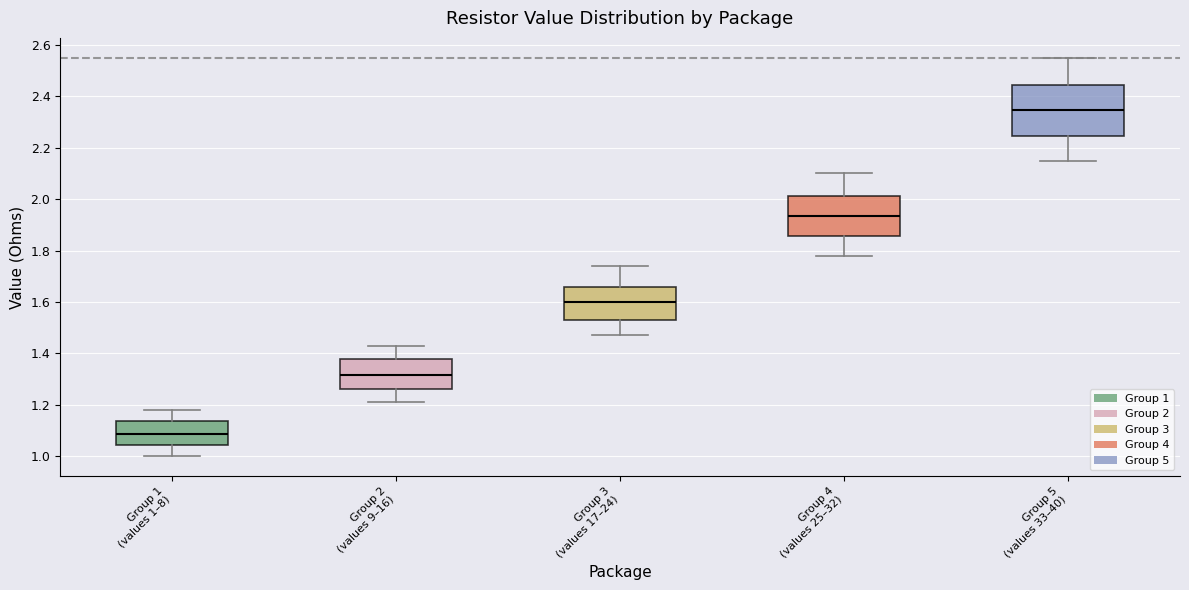

Where is the upper edge of the box for Group 2 (values 9–16) on the y-axis? The values are not printed on the chart, so give them approximately, as read against the axis.

1.38